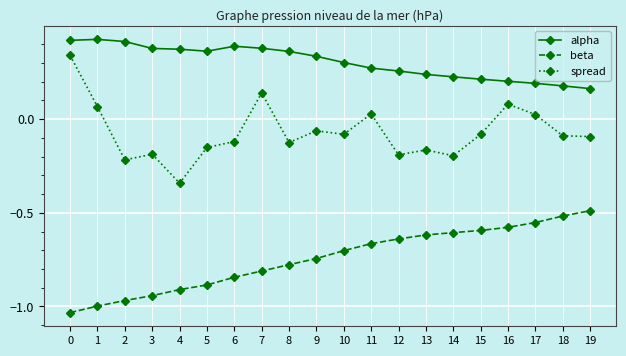

Which series has the largest range (max minus min)?

spread